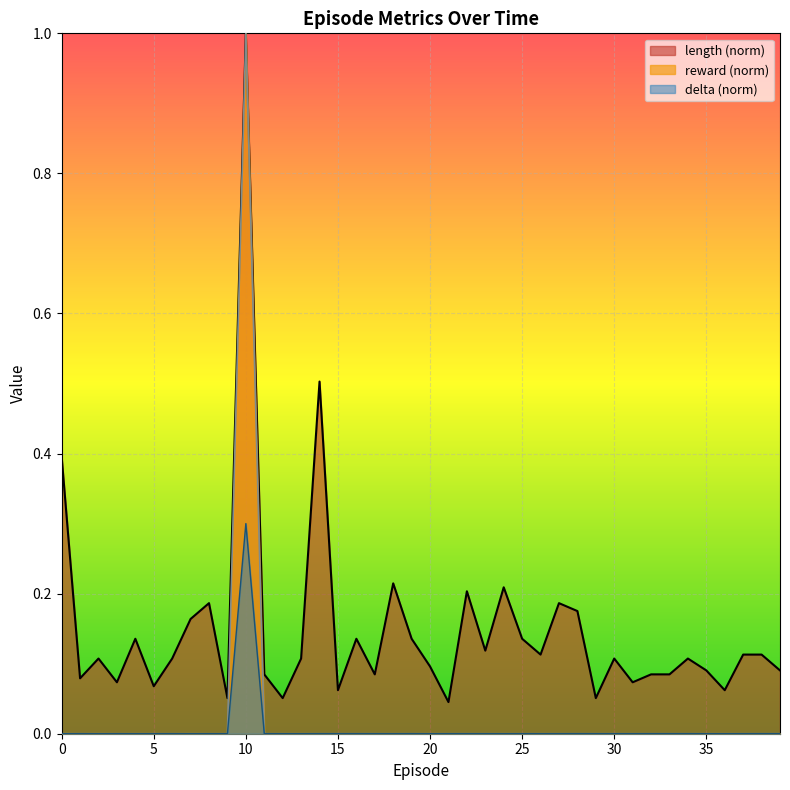

Reading right to left, what are all the values shown in this chart?

length: 39=0.1	38=0.1	37=0.1	36=0.1	35=0.1	34=0.1	33=0.1	32=0.1	31=0.1	30=0.1	29=0.1	28=0.2	27=0.2	26=0.1	25=0.1	24=0.2	23=0.1	22=0.2	21=0.0	20=0.1	19=0.1	18=0.2	17=0.1	16=0.1	15=0.1	14=0.5	13=0.1	12=0.1	11=0.1	10=1.0	9=0.1	8=0.2	7=0.2	6=0.1	5=0.1	4=0.1	3=0.1	2=0.1	1=0.1	0=0.4
reward: 39=0.0	38=0.0	37=0.0	36=0.0	35=0.0	34=0.0	33=0.0	32=0.0	31=0.0	30=0.0	29=0.0	28=0.0	27=0.0	26=0.0	25=0.0	24=0.0	23=0.0	22=0.0	21=0.0	20=0.0	19=0.0	18=0.0	17=0.0	16=0.0	15=0.0	14=0.0	13=0.0	12=0.0	11=0.0	10=1.0	9=0.0	8=0.0	7=0.0	6=0.0	5=0.0	4=0.0	3=0.0	2=0.0	1=0.0	0=0.0
delta: 39=0.0	38=0.0	37=0.0	36=0.0	35=0.0	34=0.0	33=0.0	32=0.0	31=0.0	30=0.0	29=0.0	28=0.0	27=0.0	26=0.0	25=0.0	24=0.0	23=0.0	22=0.0	21=0.0	20=0.0	19=0.0	18=0.0	17=0.0	16=0.0	15=0.0	14=0.0	13=0.0	12=0.0	11=0.0	10=0.3	9=0.0	8=0.0	7=0.0	6=0.0	5=0.0	4=0.0	3=0.0	2=0.0	1=0.0	0=0.0